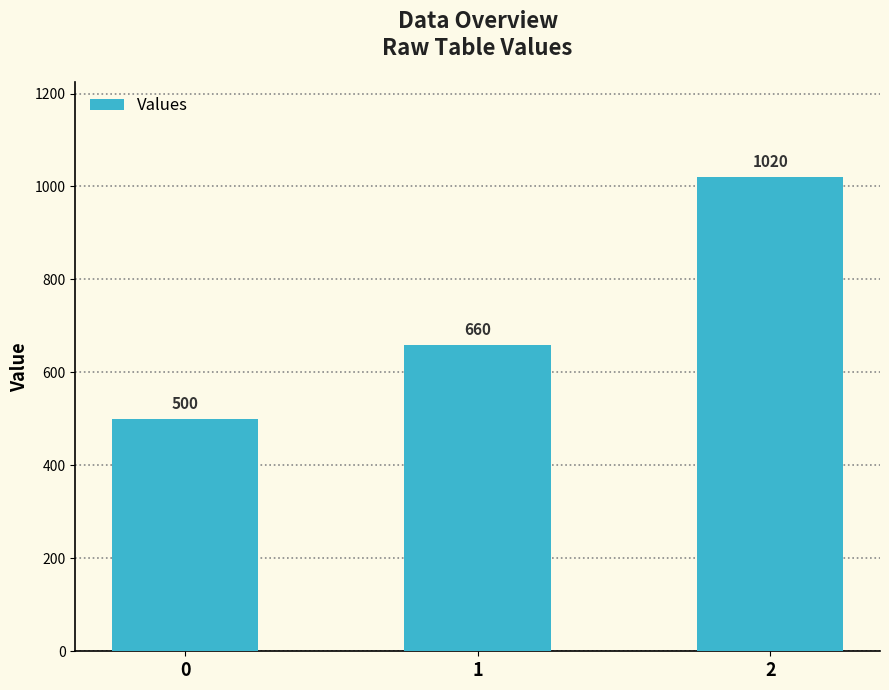

Count the number of data series in this chart.

1